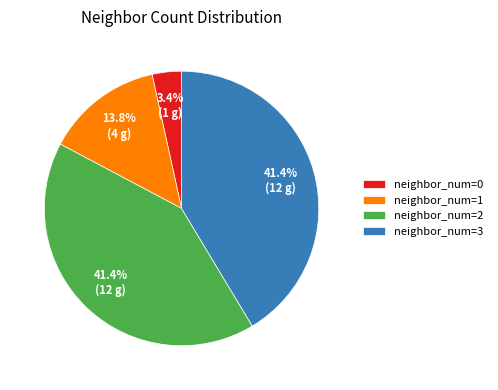

Is there any slice that represents more than half of the pie?

No